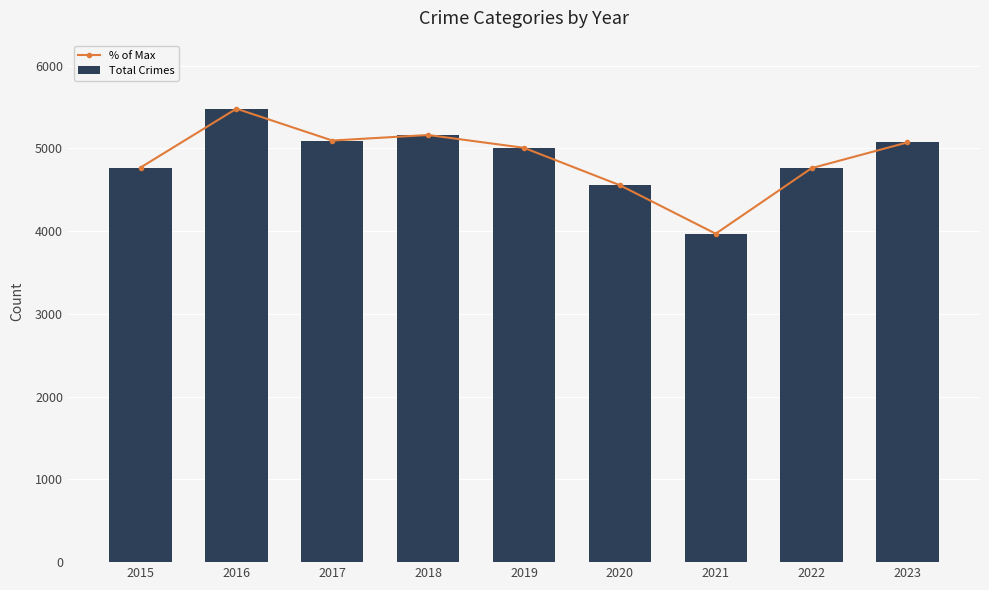

Which has a higher value, 2023 or 2020?

2023